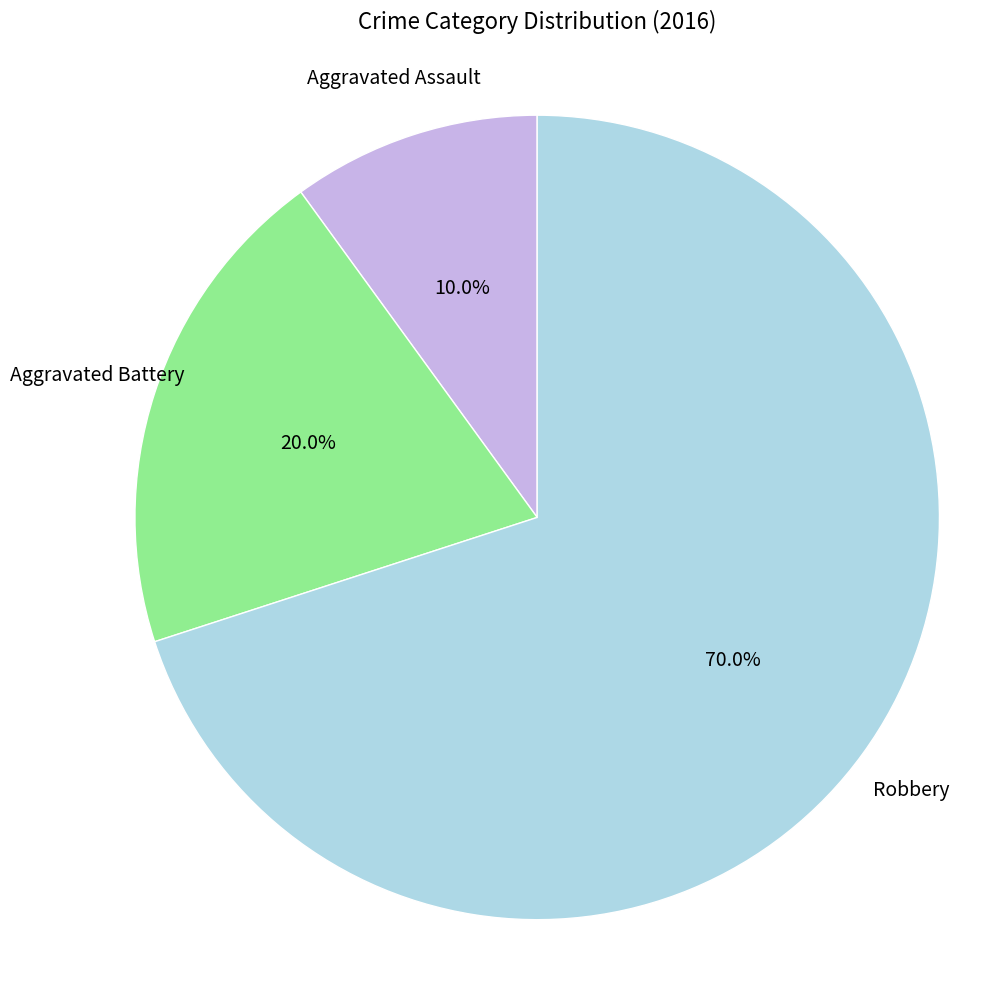

Is there a majority slice in this chart?

Yes